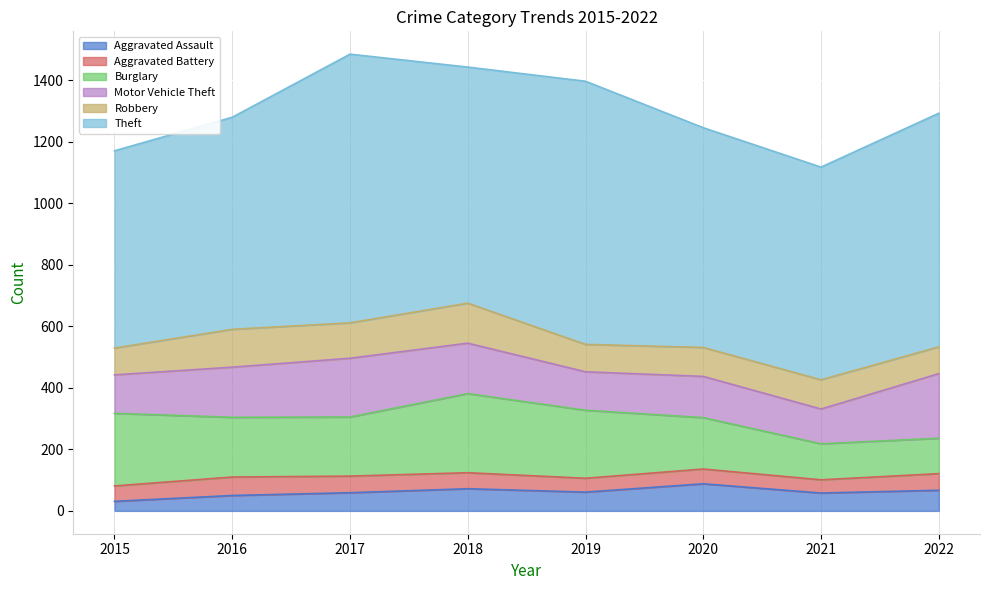

Which series ends up on top after the final intersection of Burglary and Motor Vehicle Theft?

Motor Vehicle Theft